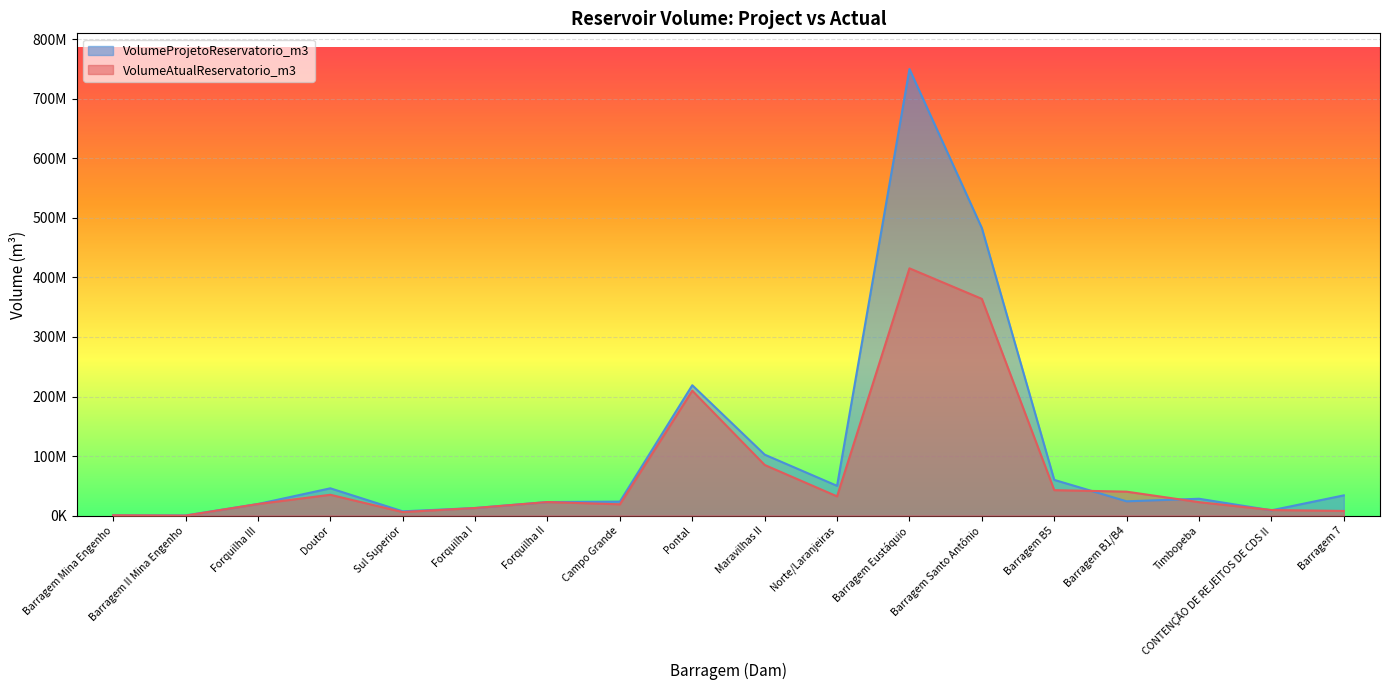

List the series in order of their peak value, lowest first.

VolumeAtualReservatorio_m3, VolumeProjetoReservatorio_m3